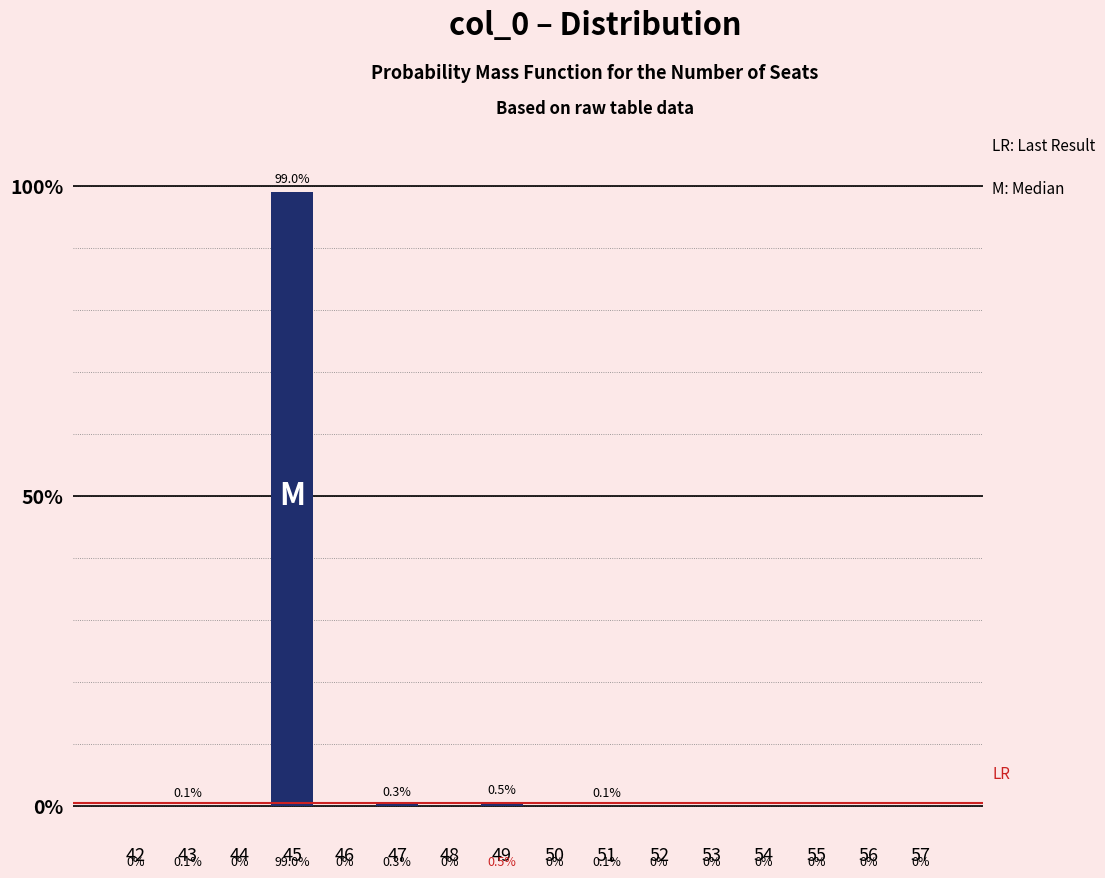

Are the bars horizontal?

No